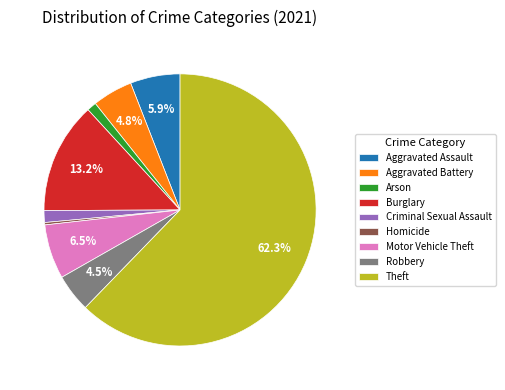

Between Motor Vehicle Theft and Aggravated Battery, which is larger?

Motor Vehicle Theft